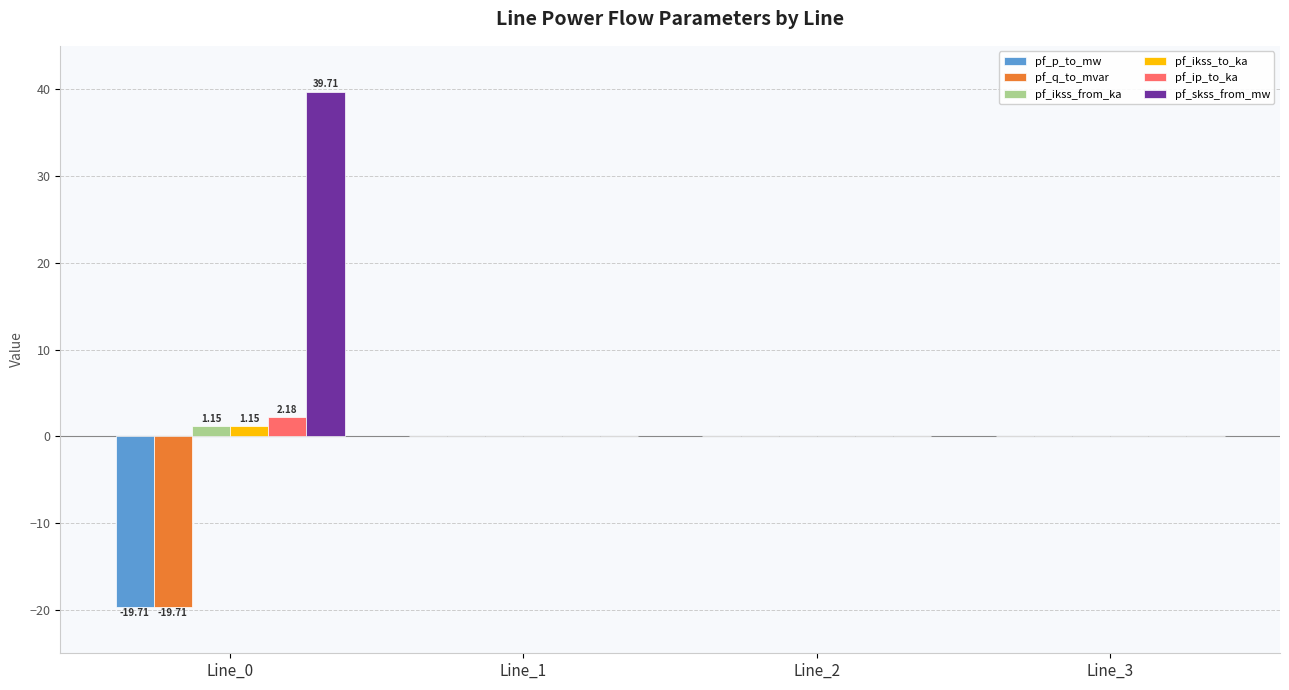

Are the bars grouped side by side (vs. stacked)?

Yes